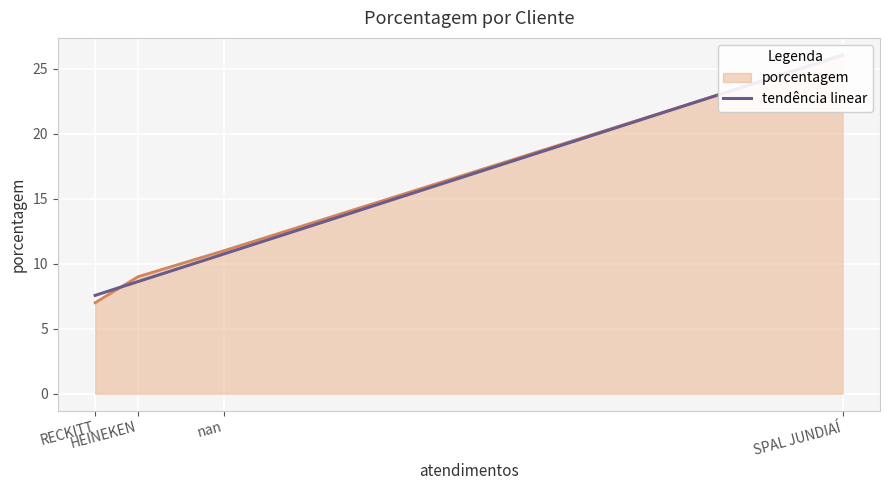

Read the value at RECKITT, to the nearest 10.

10